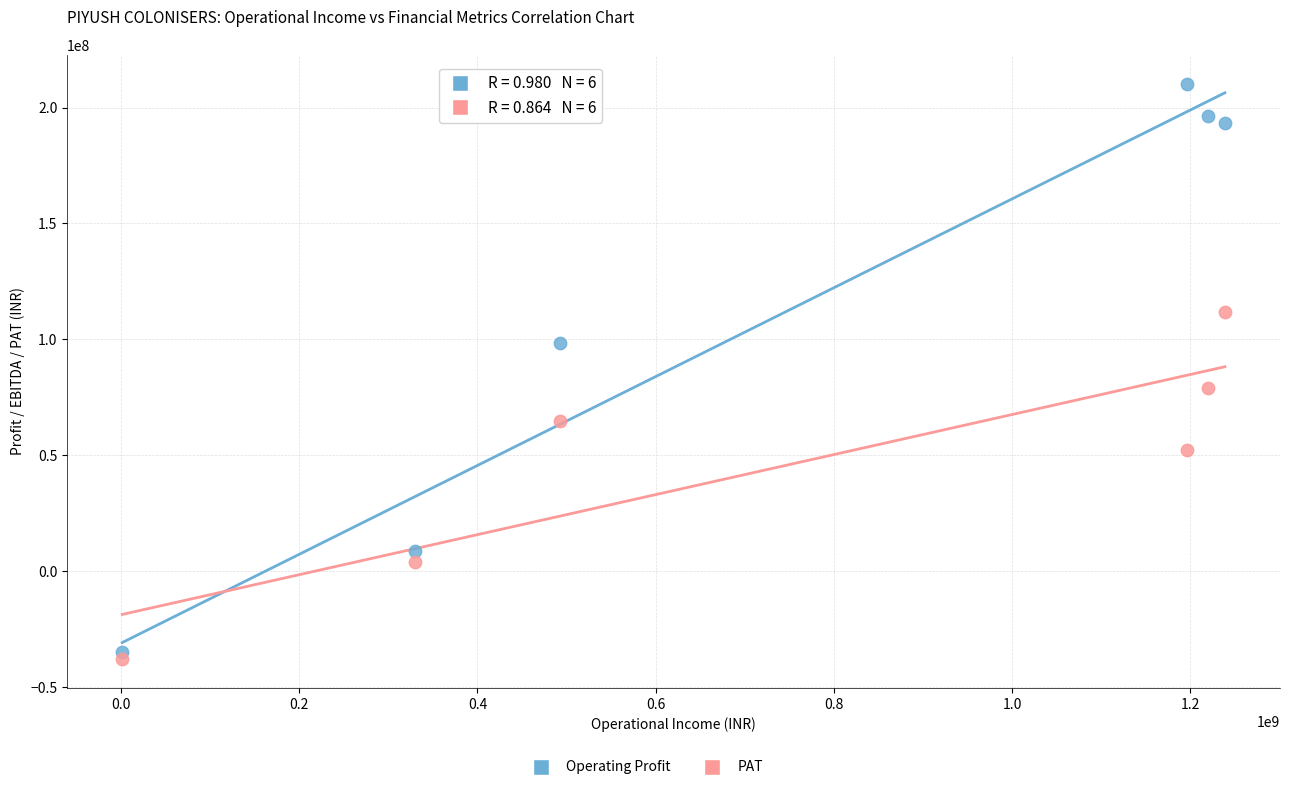

Which series contains the highest Y value?

Operating Profit